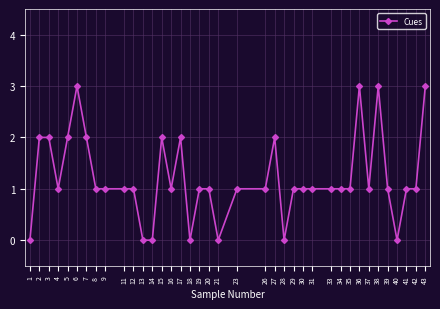

What is the sum of all values?

46